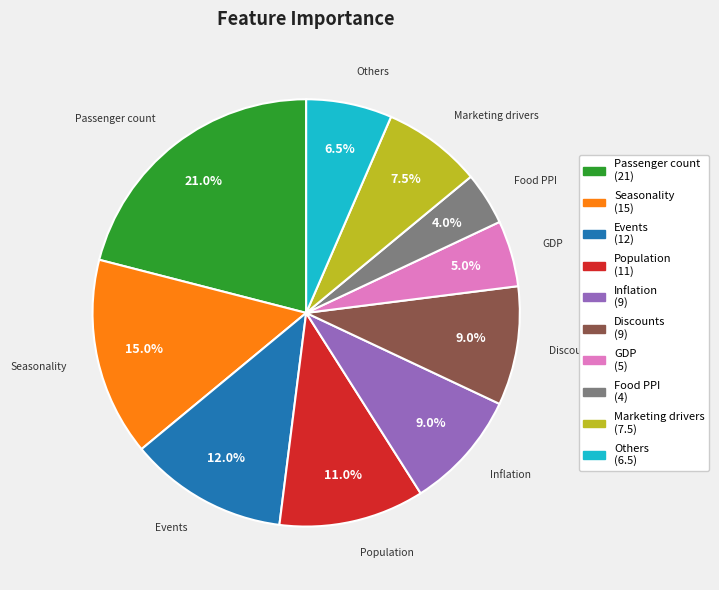

What is the smallest slice in the pie chart?

Food PPI